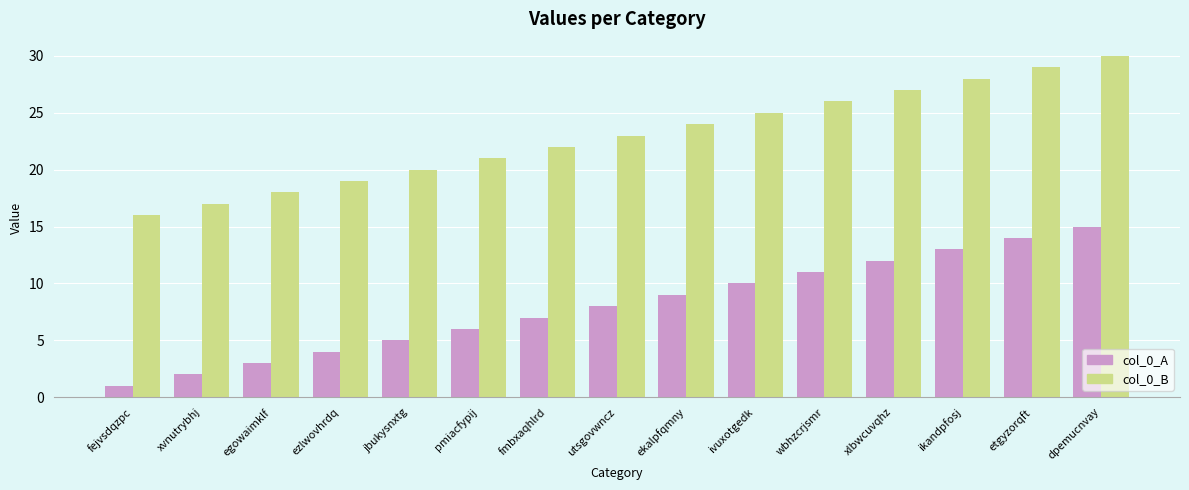

At dpemucnvay, list the series in order from largest to smallest.

col_0_B, col_0_A